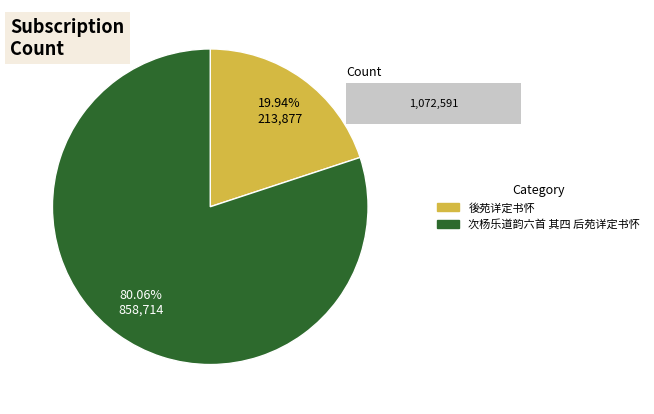

How many segments does this pie chart have?

2